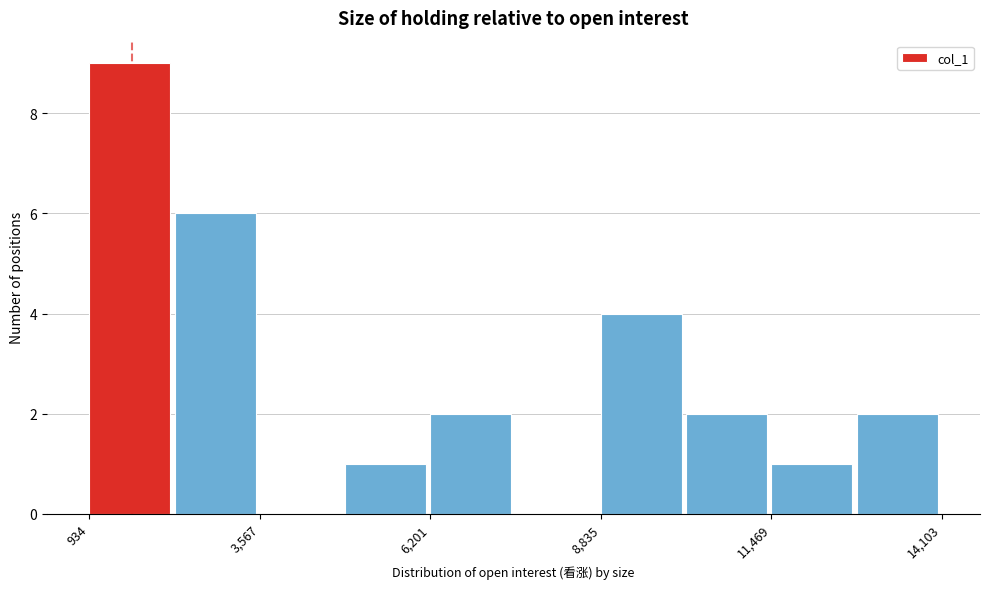

Read against the x-axis, roughly where is the centre of the tallest bar?

1500